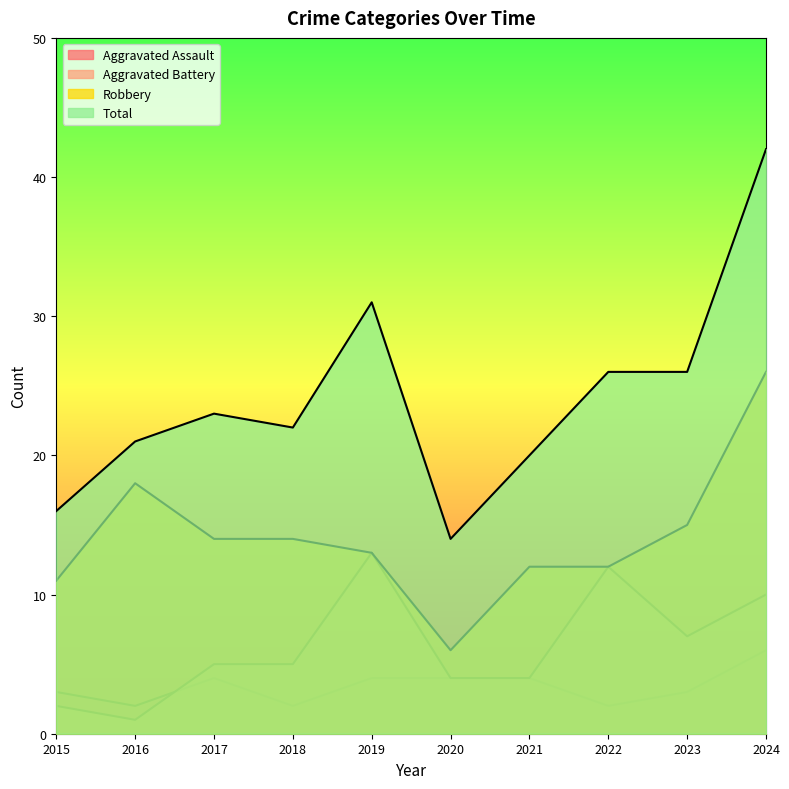

What is the total value across all series at 2023?

51